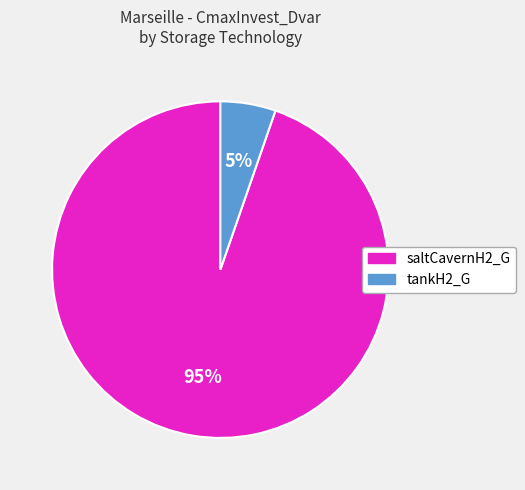

How many segments does this pie chart have?

2